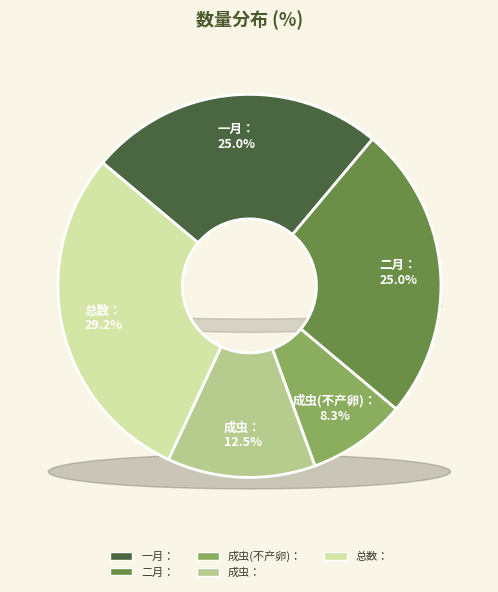

Is the sum of 一月： and 总数： greater than half?

Yes